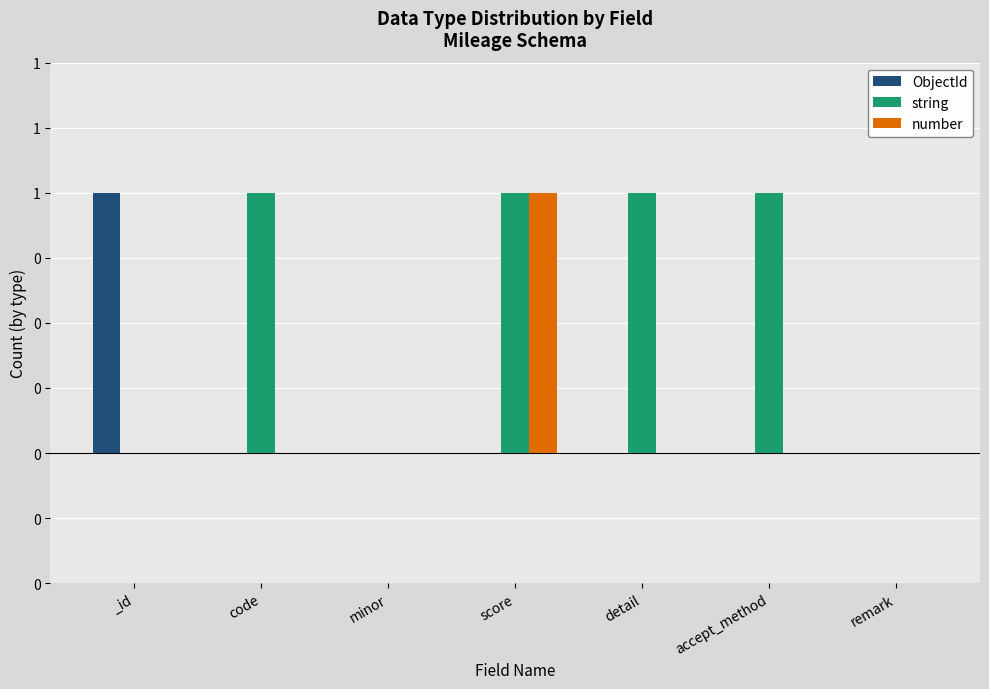

At which category does the chart reach its peak across all series?

_id